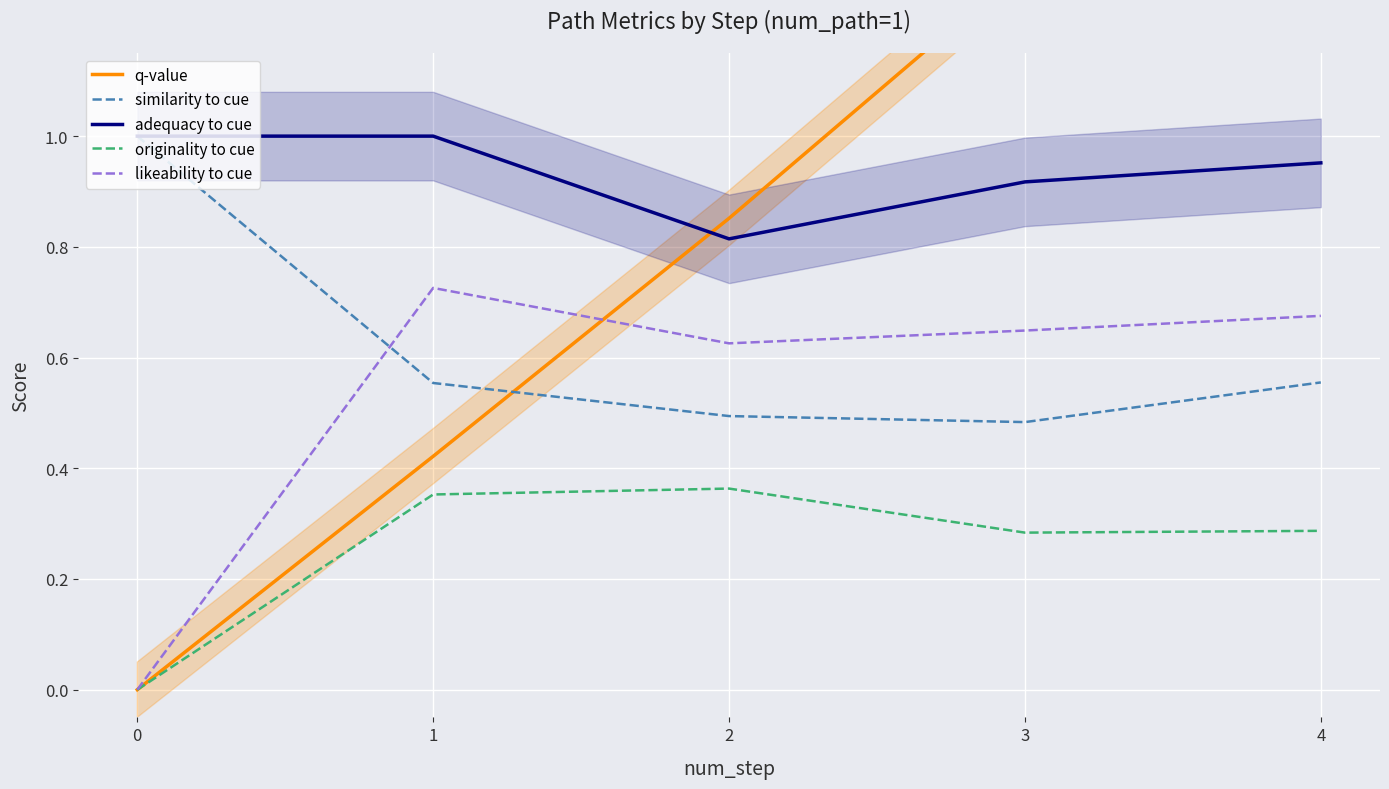

Reading left to right, extract all data points from this chart.

q-value: 0=0.0	1=0.4	2=0.9	3=1.3	4=1.8
similarity to cue: 0=1.0	1=0.6	2=0.5	3=0.5	4=0.6
adequacy to cue: 0=1.0	1=1.0	2=0.8	3=0.9	4=1.0
originality to cue: 0=0.0	1=0.4	2=0.4	3=0.3	4=0.3
likeability to cue: 0=0.0	1=0.7	2=0.6	3=0.6	4=0.7